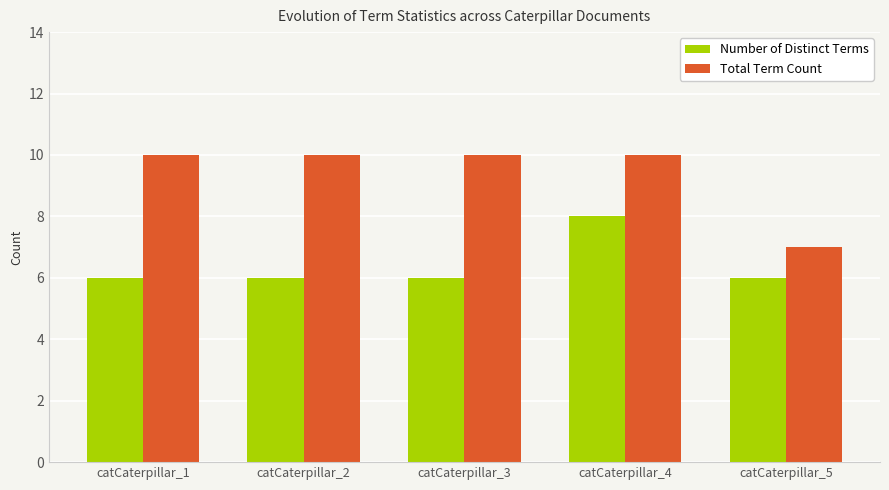

At how many categories does at least one series exceed 8?

4